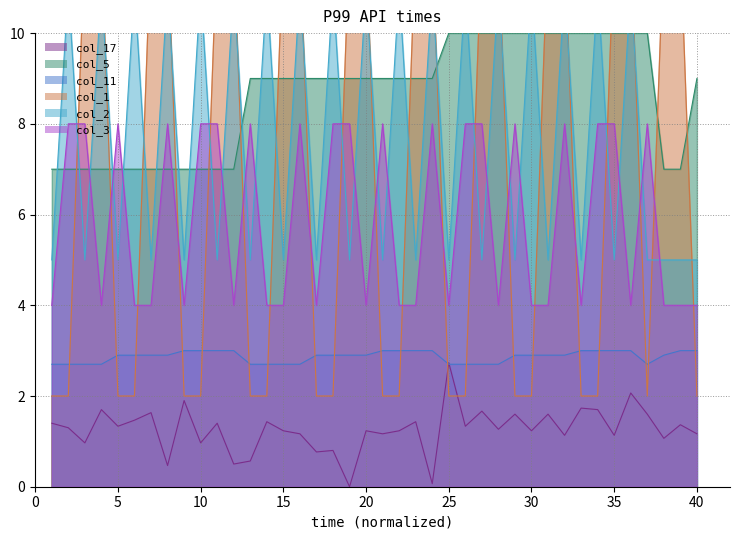

What is the sum of all col_17 values?

50.5